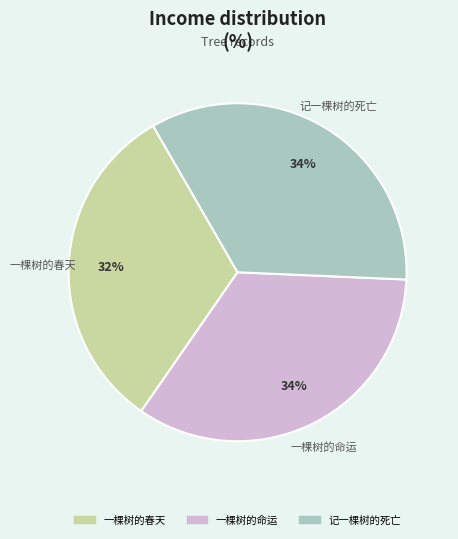

Does 一棵树的命运 account for over 50% of the chart?

No